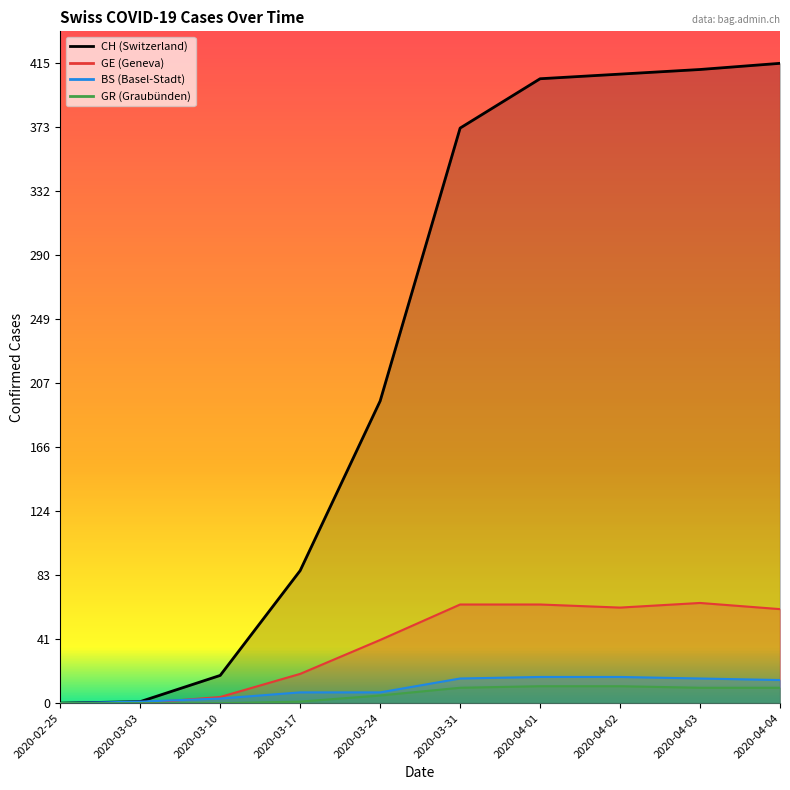

True or false: BS and GR cross at least once.

False